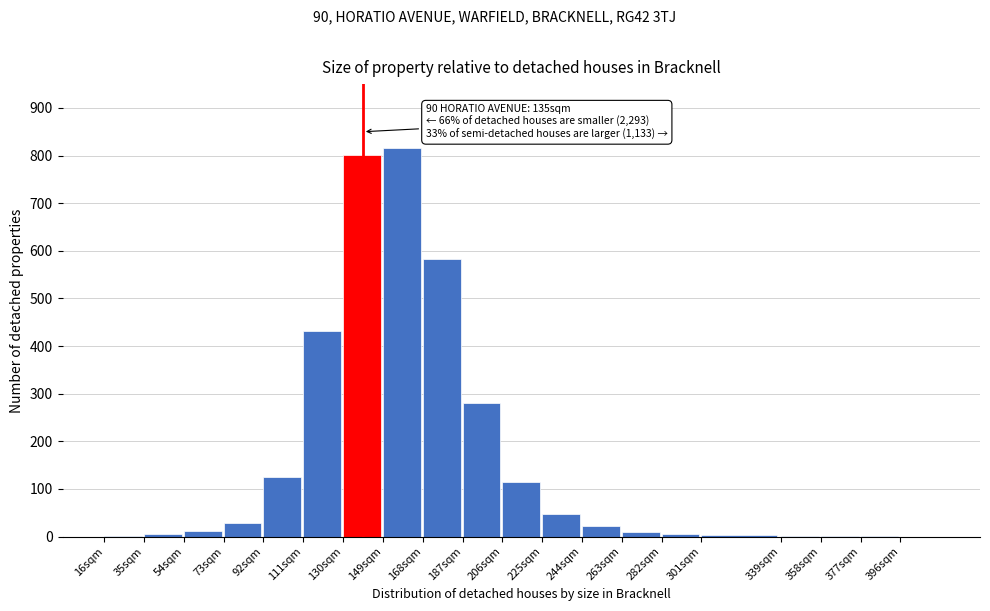

The value at 187sqm is 453. True or false?

False